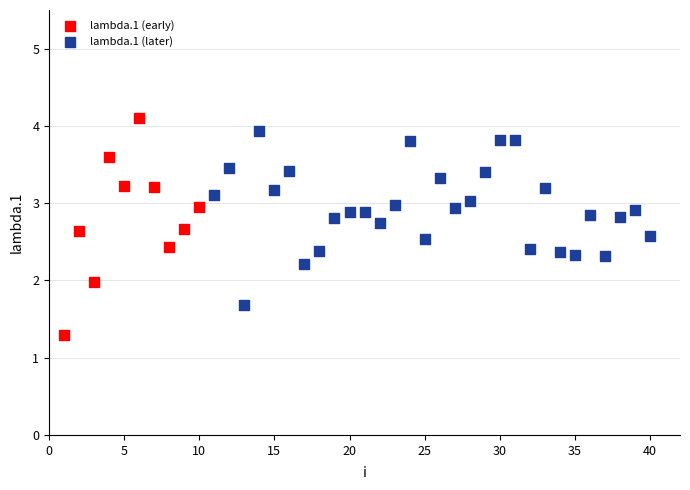

Which series has the widest spread of Y values?

lambda.1 (early)